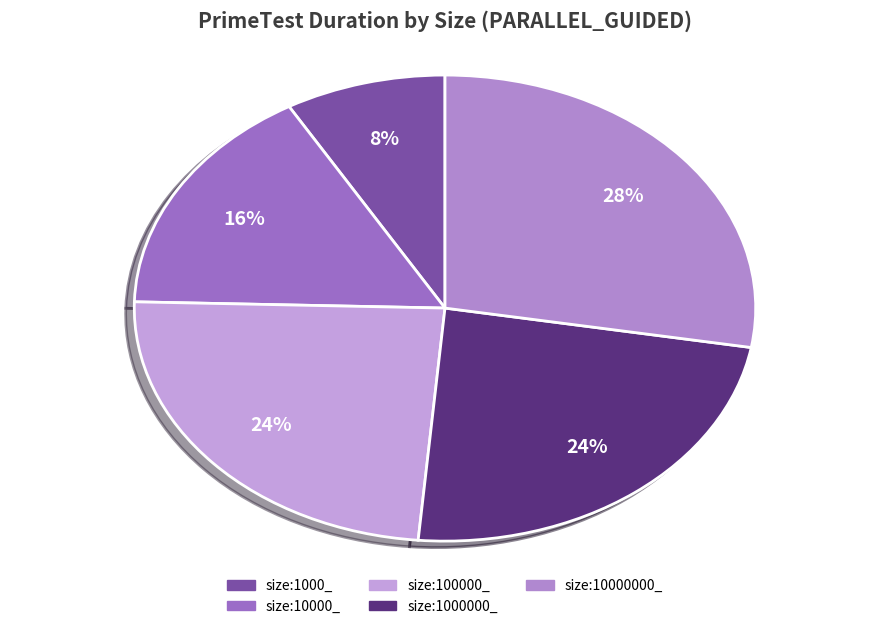

How many segments does this pie chart have?

5